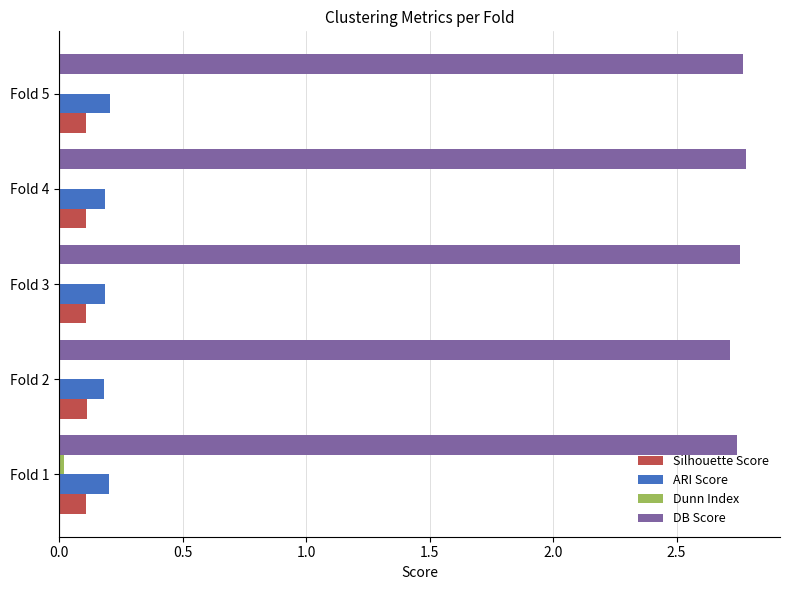

The Silhouette Score series shows 0.1 at Fold 3. True or false?

True